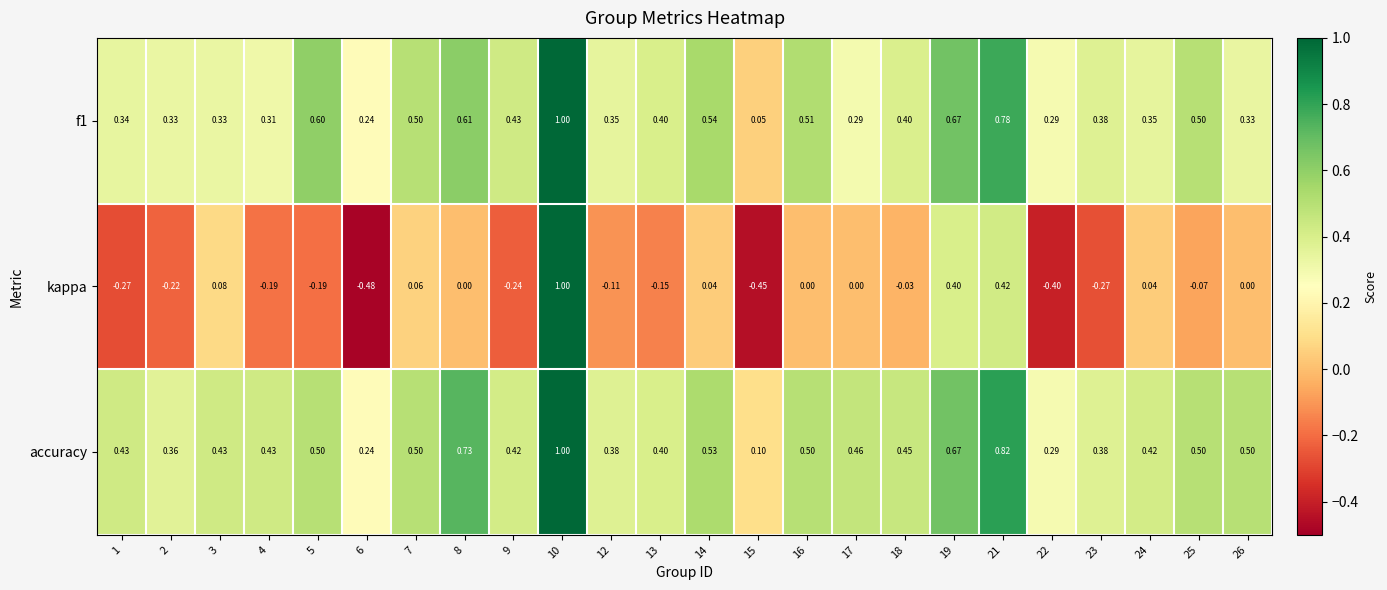

Which series has the largest range (max minus min)?

kappa